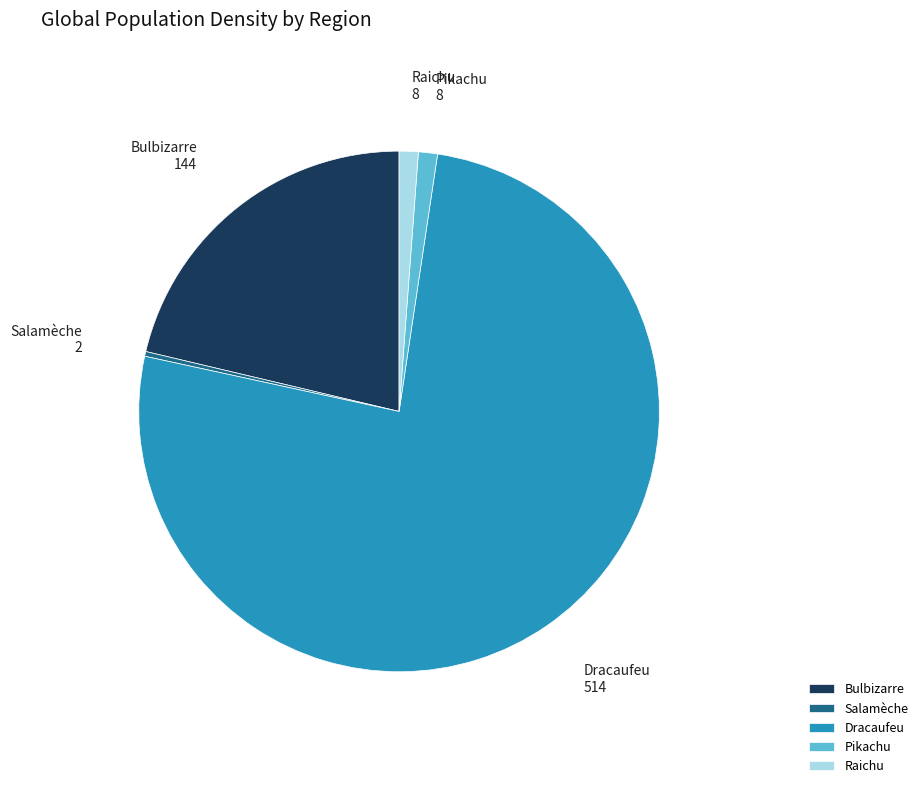

True or false: Dracaufeu accounts for 76% of the total.

True